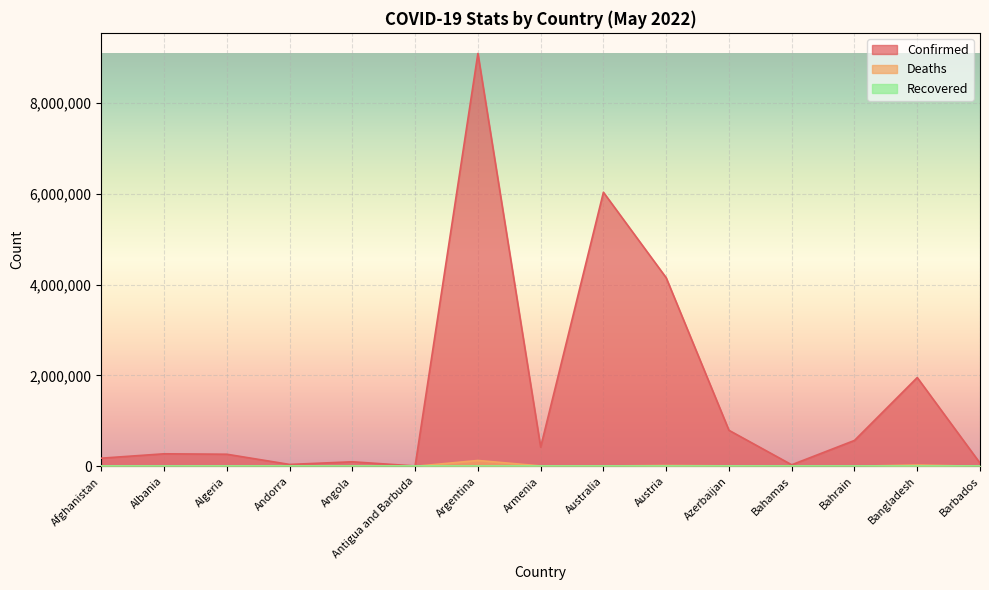

What is the difference between the Deaths values at Bahrain and Argentina?

127177